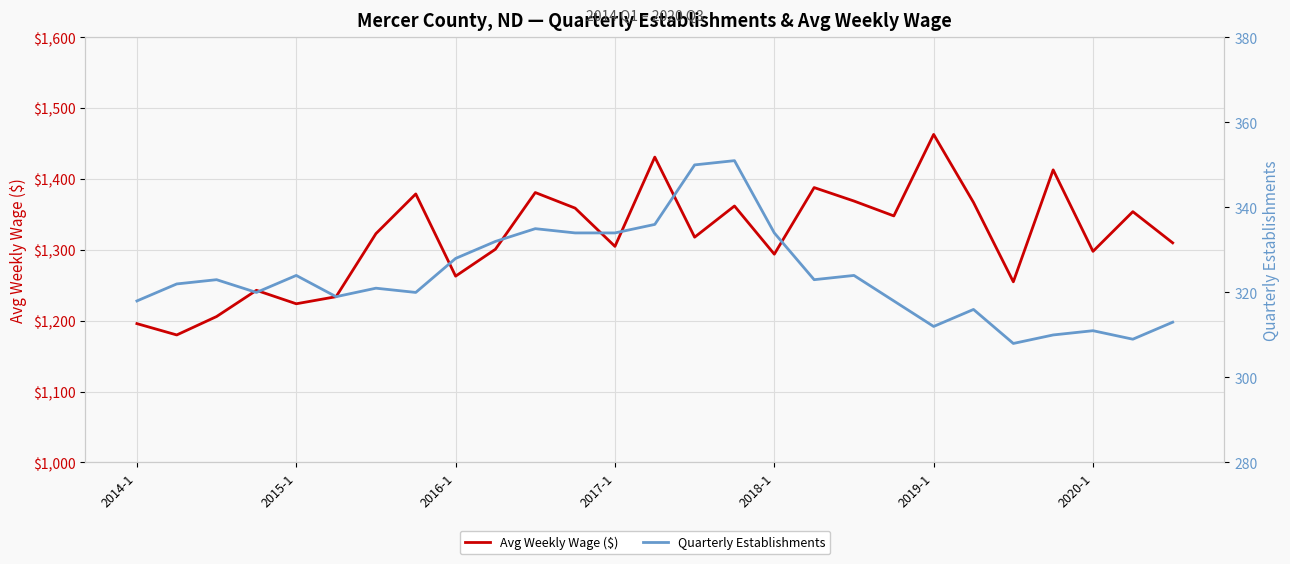

List the series in order of their overall mean, highest first.

Avg Weekly Wage ($), Quarterly Establishments